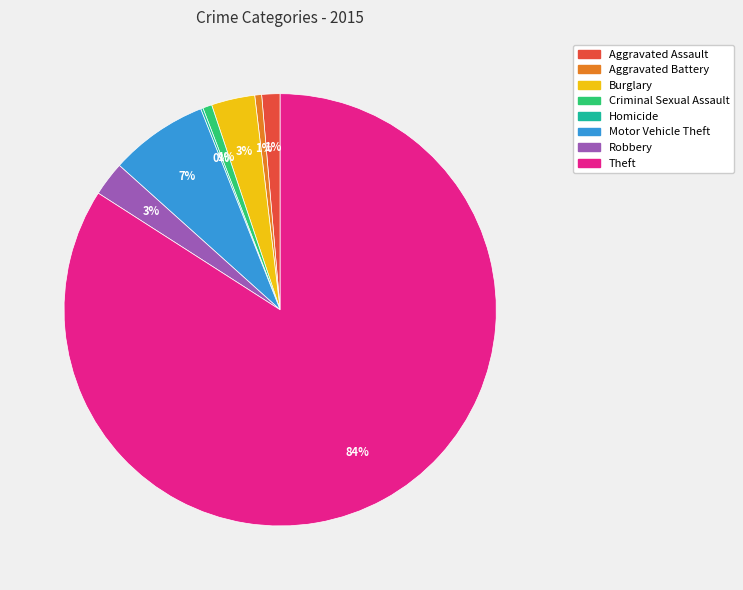

To the nearest percent, what is the difference between the Criminal Sexual Assault and Theft slice percentages?

83%